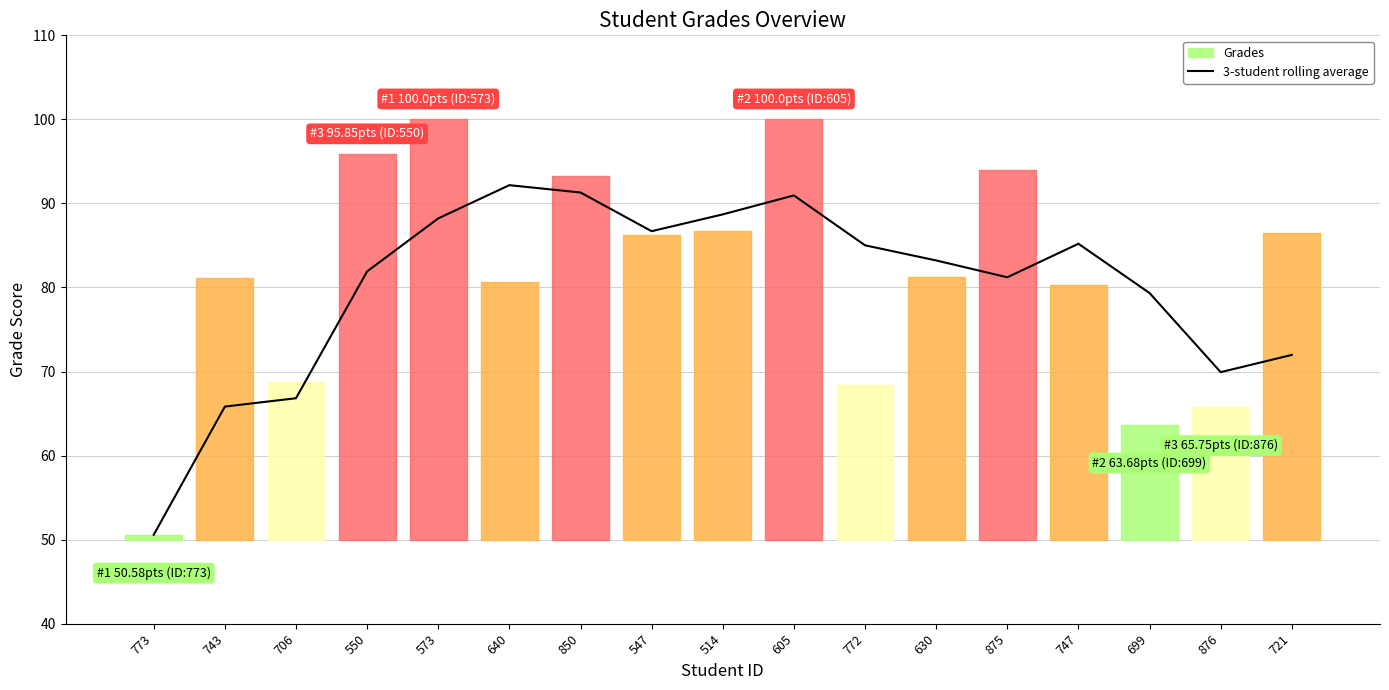

How many data points does each series have?

17